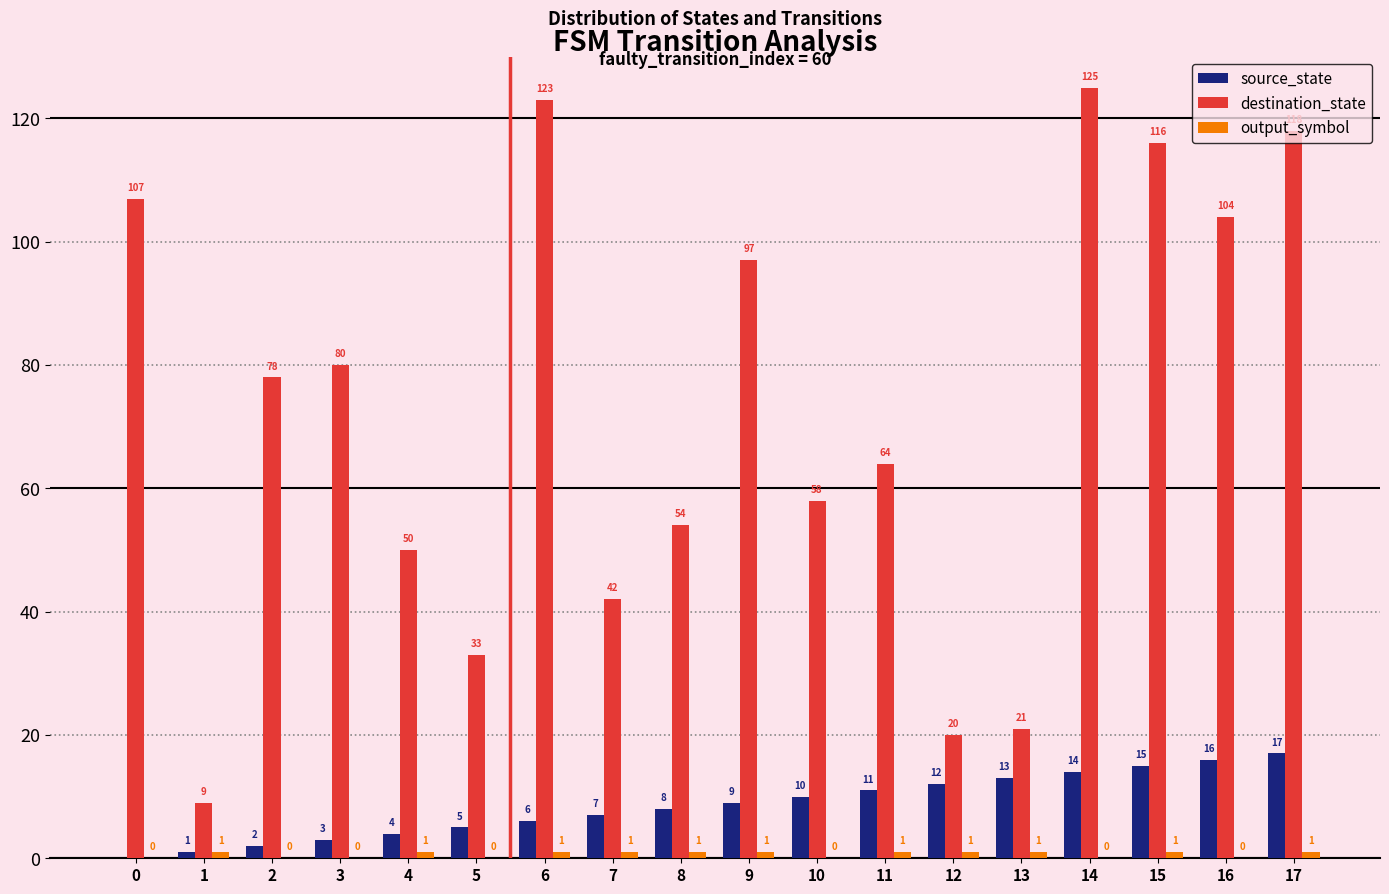

The value of destination_state at 5 is 22. True or false?

False